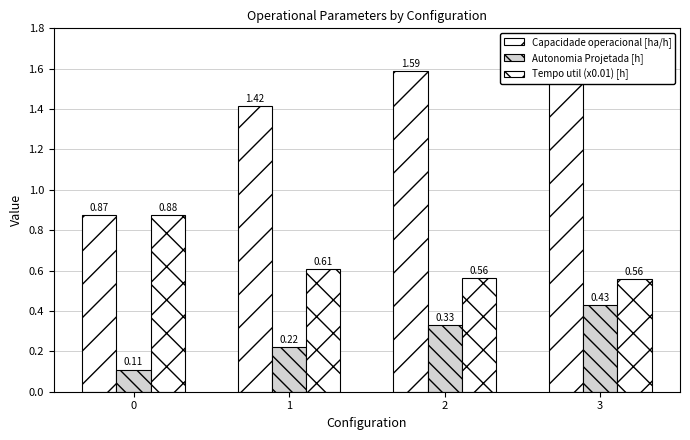

List the labels in order of Tempo util (x0.01) [h] value, largest first.

0, 1, 2, 3